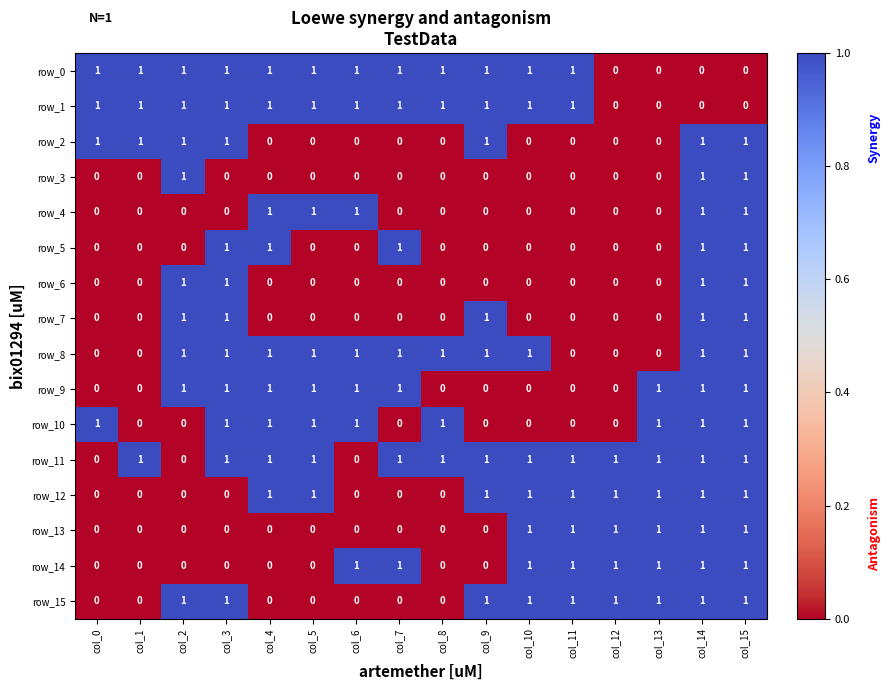

True or false: row_11 has a value of 0 at col_8.

False